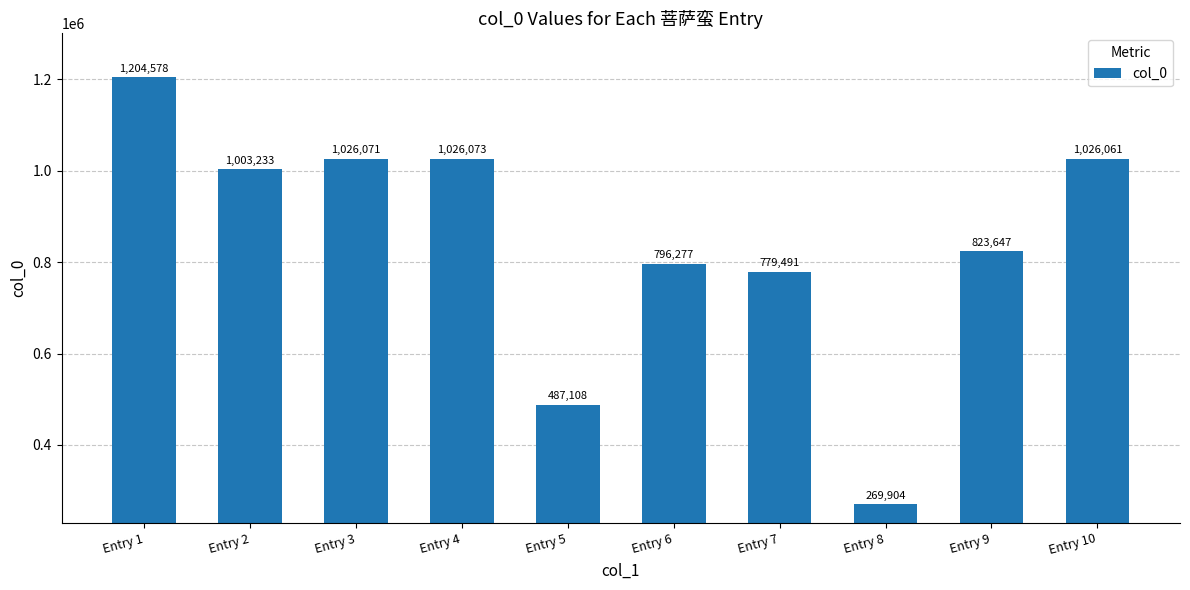

What value does the data have at Entry 1?

1204578